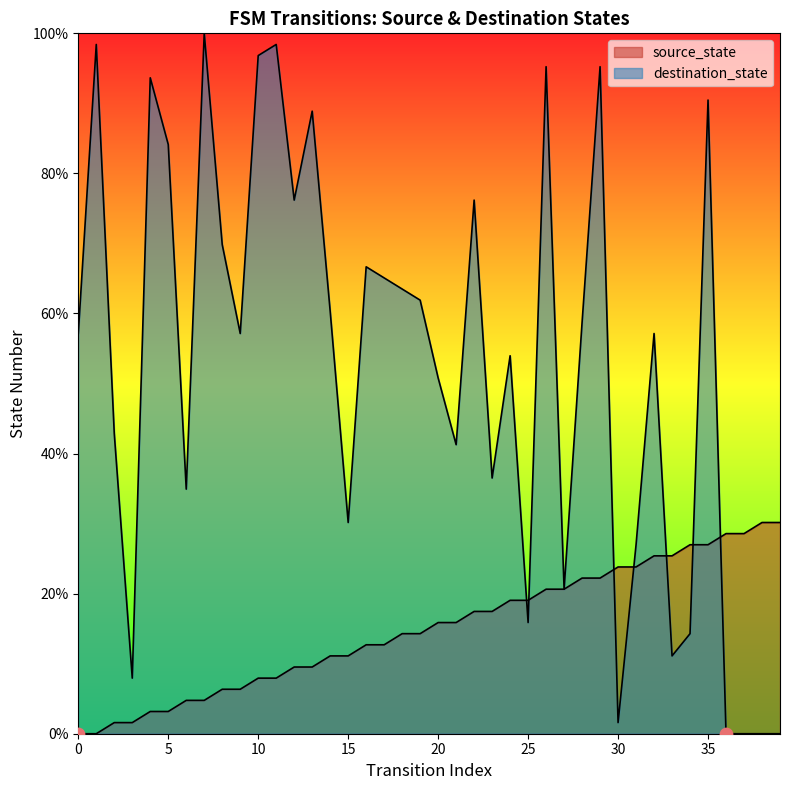

At which category is the sum across all series the highest?

35